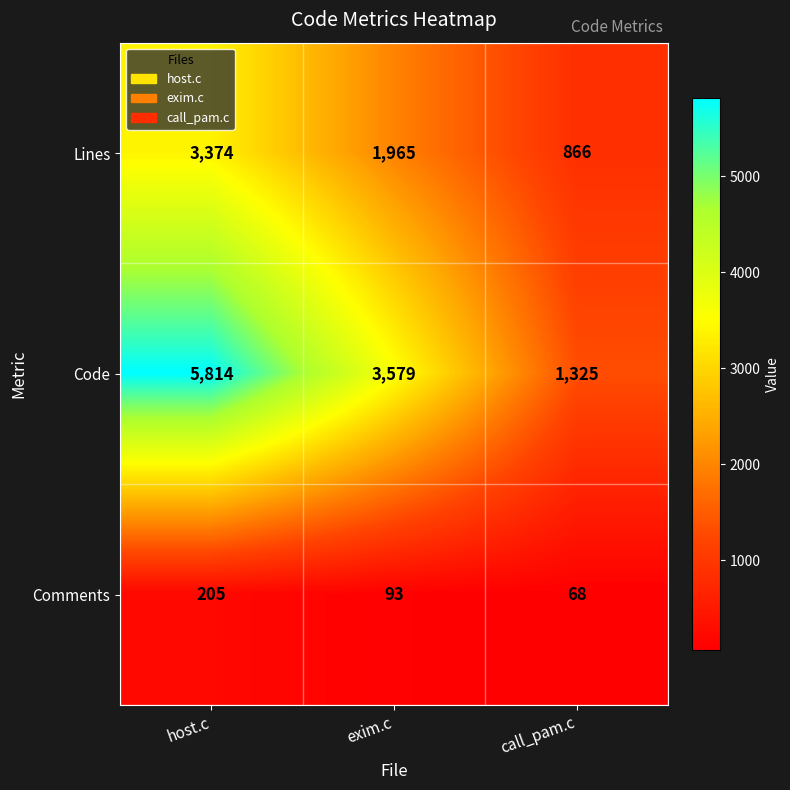

What is the sum of all Lines values?

6205